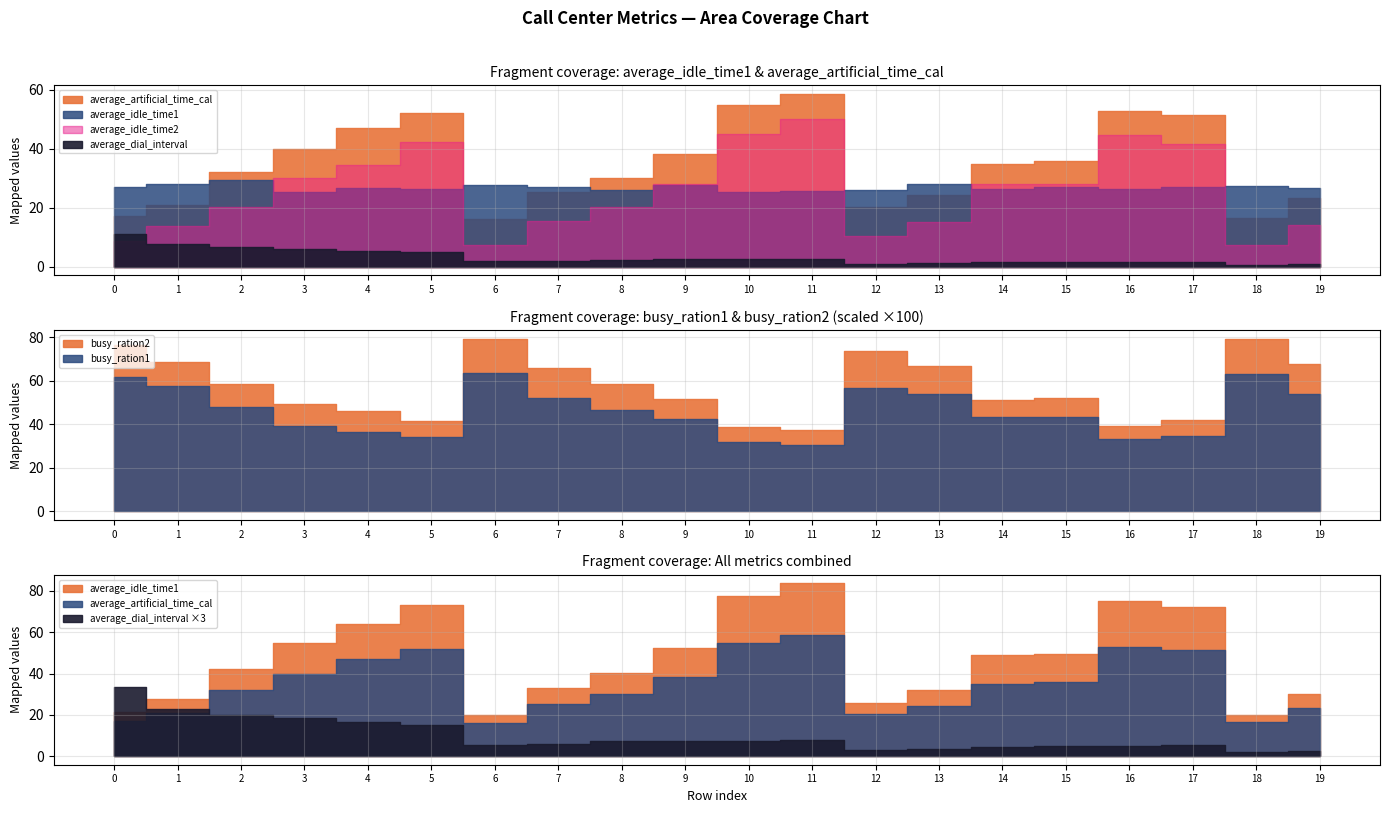

Does the chart display data point markers on the line(s)?

No